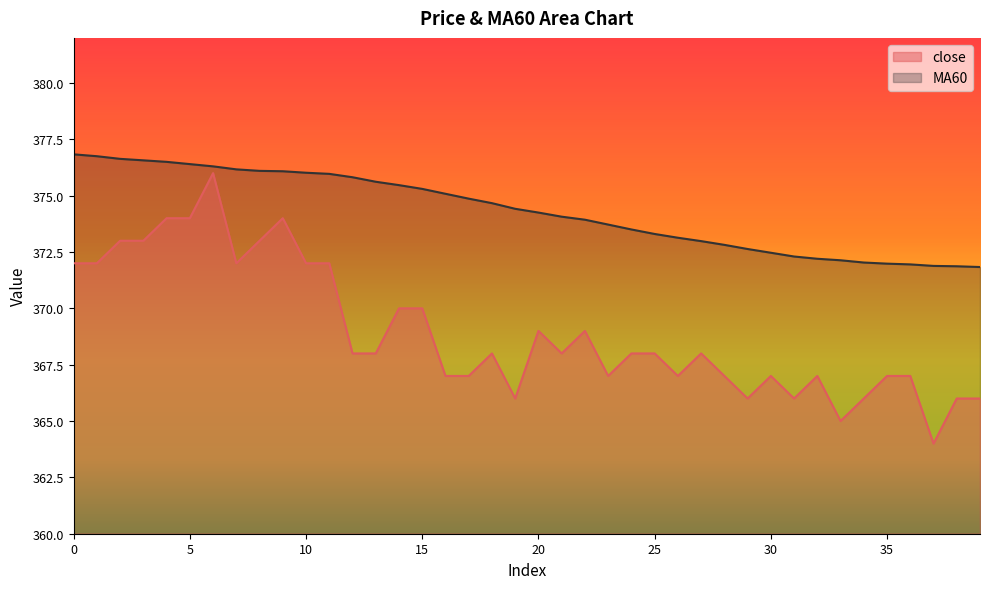

What value does the close series have at 2?

373.0